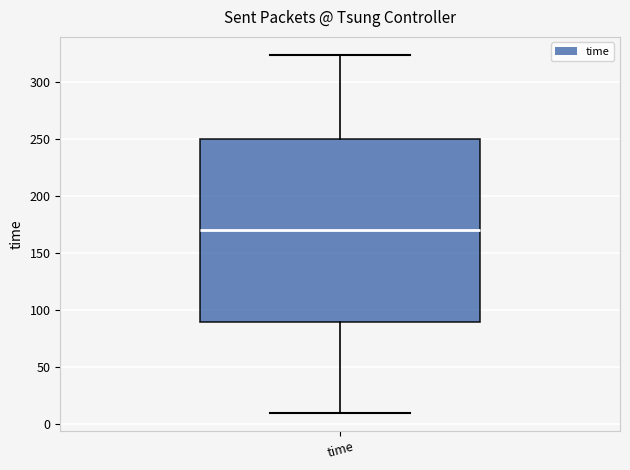

Read this box plot against the y-axis: the position of the median line, the range covered by the box, and the ends of both whiskers. The values are not printed on the chart, so give them approximately, as read against the axis.

median 170, box 90 to 250, whiskers 10 to 325